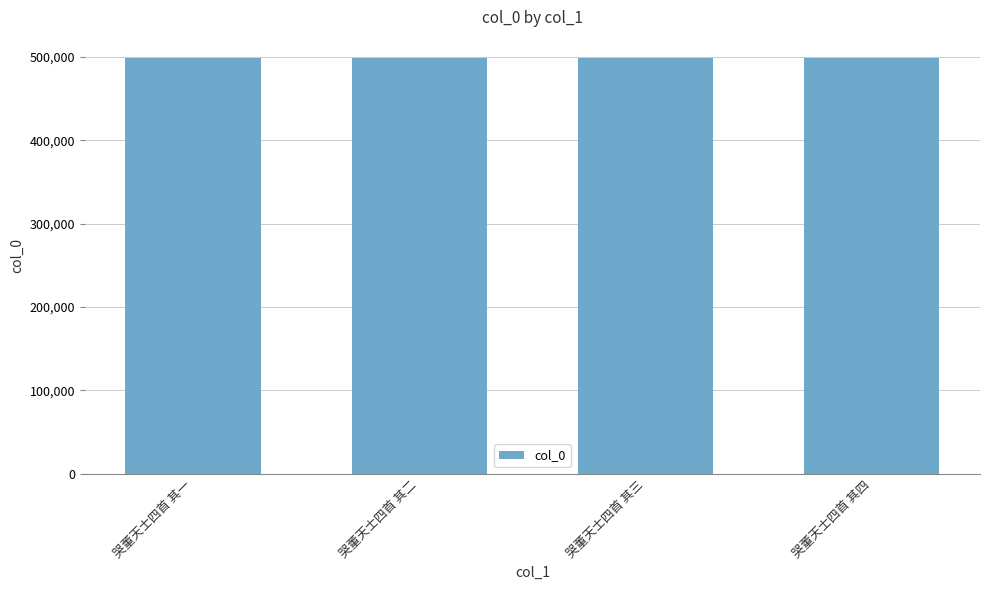

What is the ratio of the value at 哭董天士四首 其二 to the value at 哭董天士四首 其一?

1.0